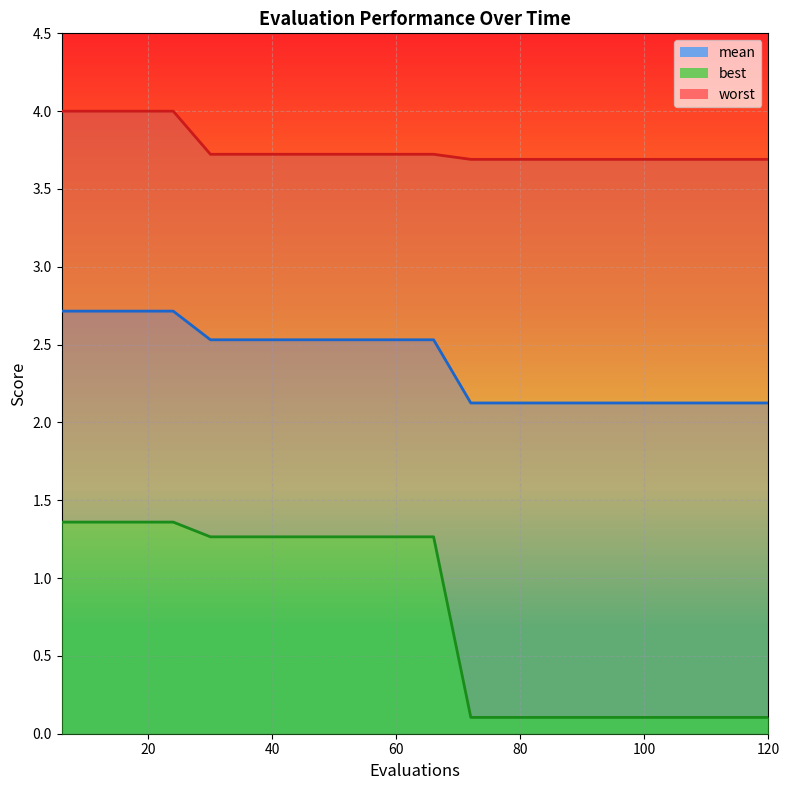

What is the value of the best point at the 17th from the left?

0.1